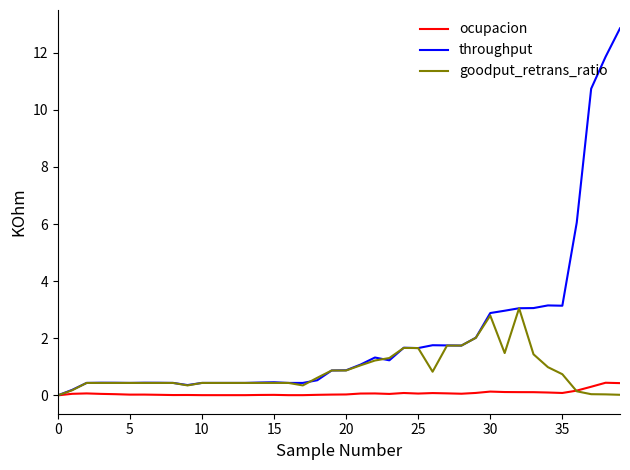

What is the maximum value for throughput?

12.9